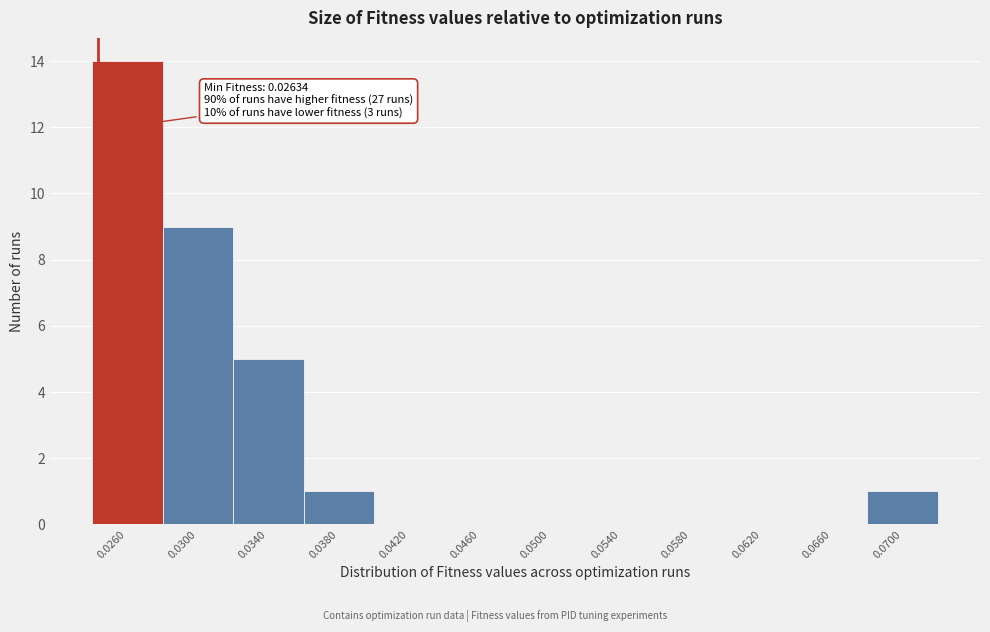

Reading right to left, transcribe all the data shown in this chart.

0.0700=1	0.0660=0	0.0620=0	0.0580=0	0.0540=0	0.0500=0	0.0460=0	0.0420=0	0.0380=1	0.0340=5	0.0300=9	0.0260=14